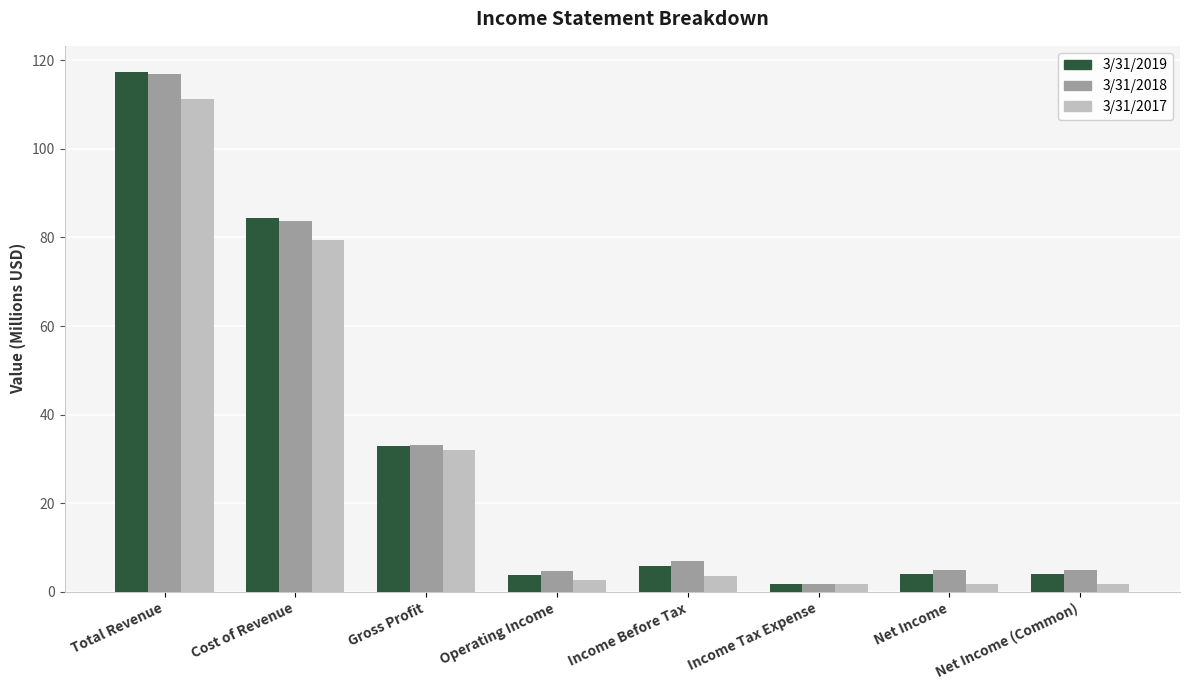

What is the highest value of the 3/31/2017 series?

111.3